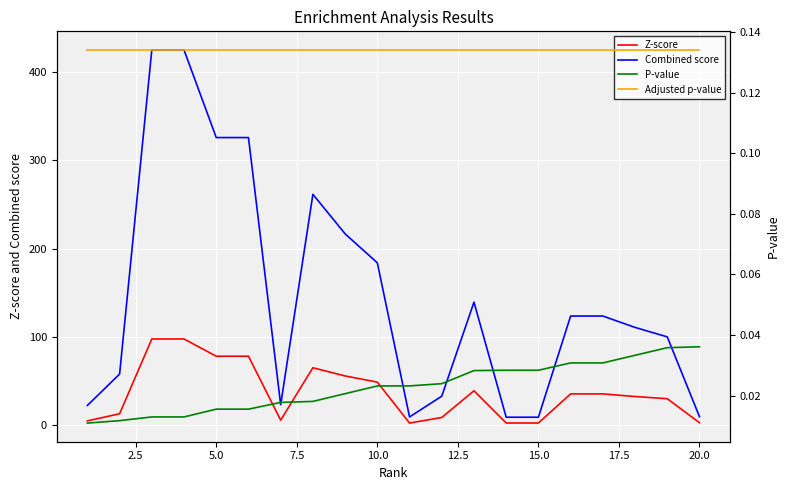

True or false: Z-score has a value of 28.1 at 20.0.

False